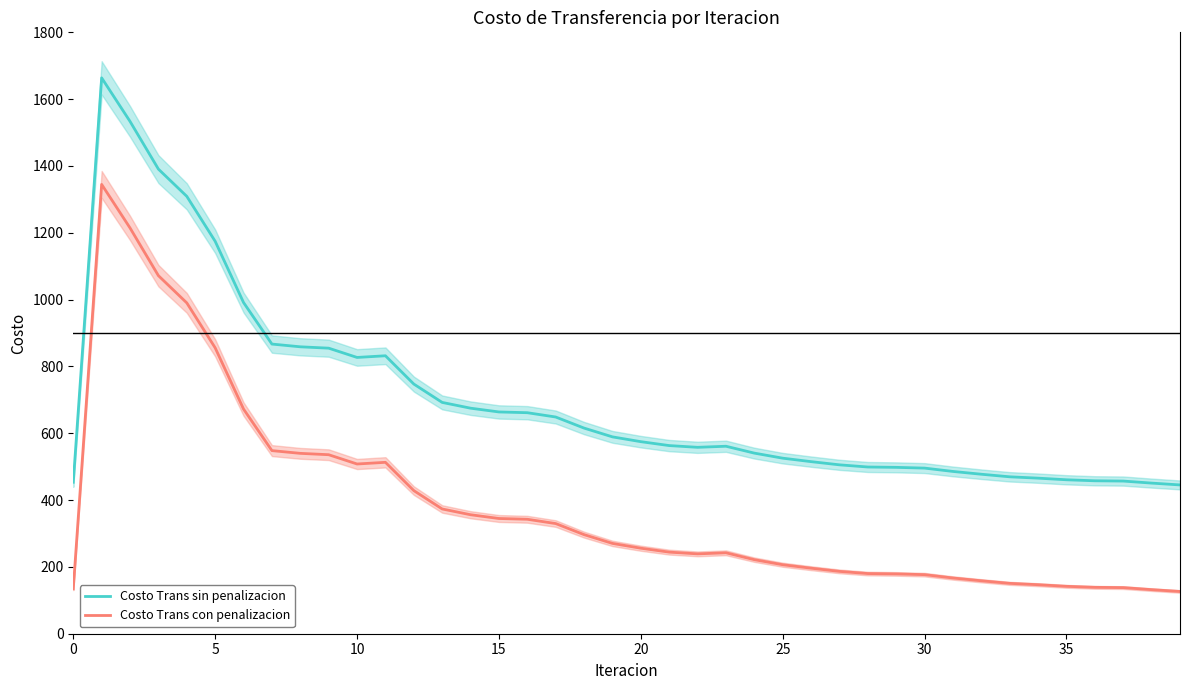

In Costo Trans con penalizacion, how many points are lower than both neighbors (excluding endpoints)?

2